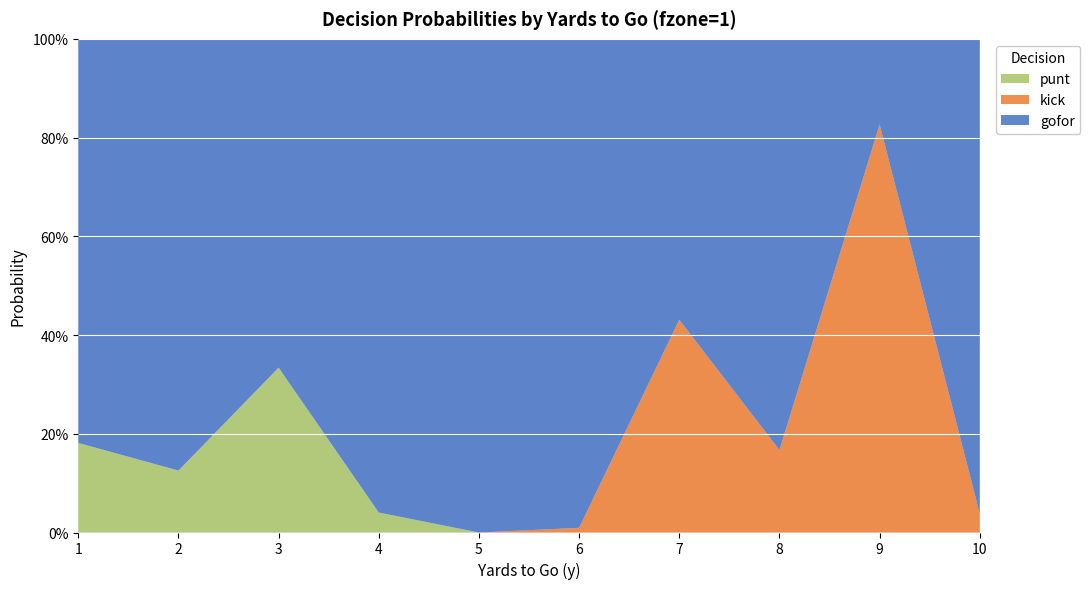

Reading left to right, what are all the values shown in this chart?

gofor: 0.8	0.9	0.7	1.0	1.0	1.0	0.6	0.8	0.2	1.0
kick: 0.0	0.0	0.0	0.0	0.0	0.0	0.4	0.2	0.8	0.0
punt: 0.2	0.1	0.3	0.0	0.0	0.0	0.0	0.0	0.0	0.0